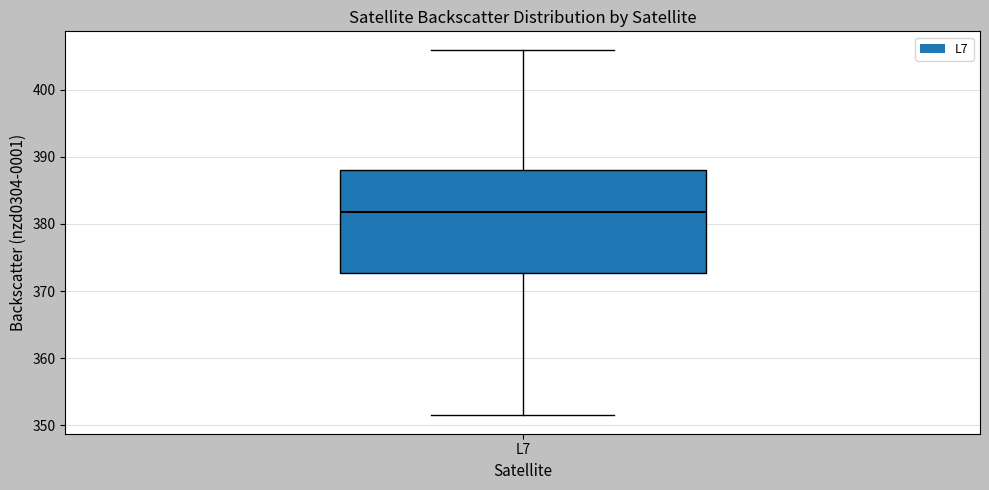

Read this box plot against the y-axis: the position of the median line, the range covered by the box, and the ends of both whiskers. The values are not printed on the chart, so give them approximately, as read against the axis.

median 382, box 373 to 388, whiskers 351 to 406